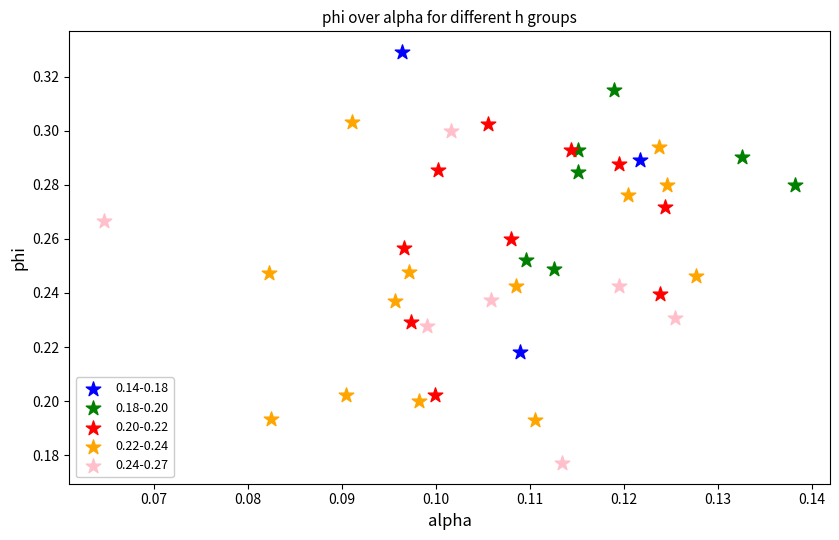

What are all the series names shown in the legend?

0.14-0.18, 0.18-0.20, 0.20-0.22, 0.22-0.24, 0.24-0.27